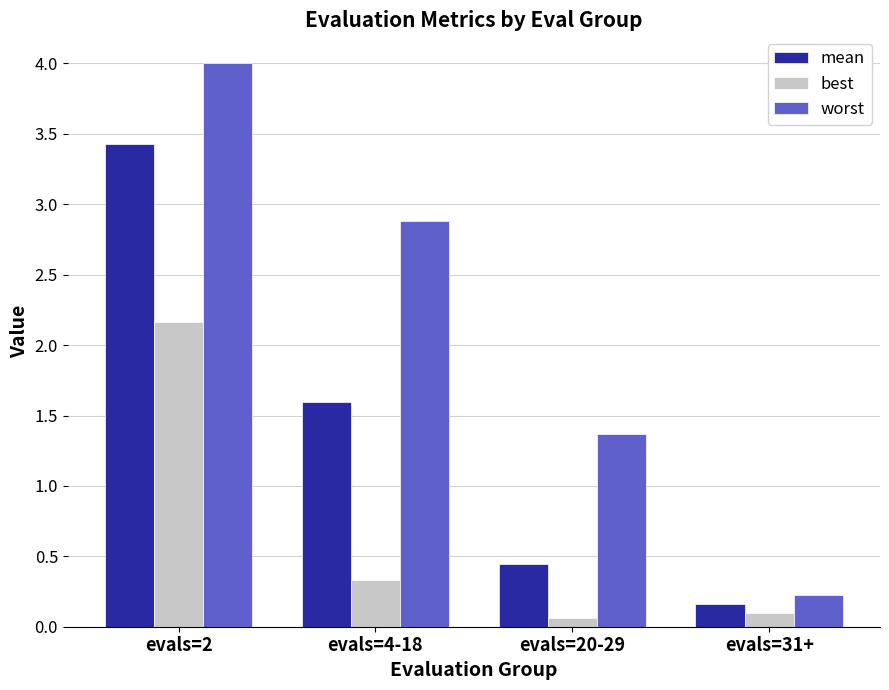

Where does the mean series first go above 1?

evals=2